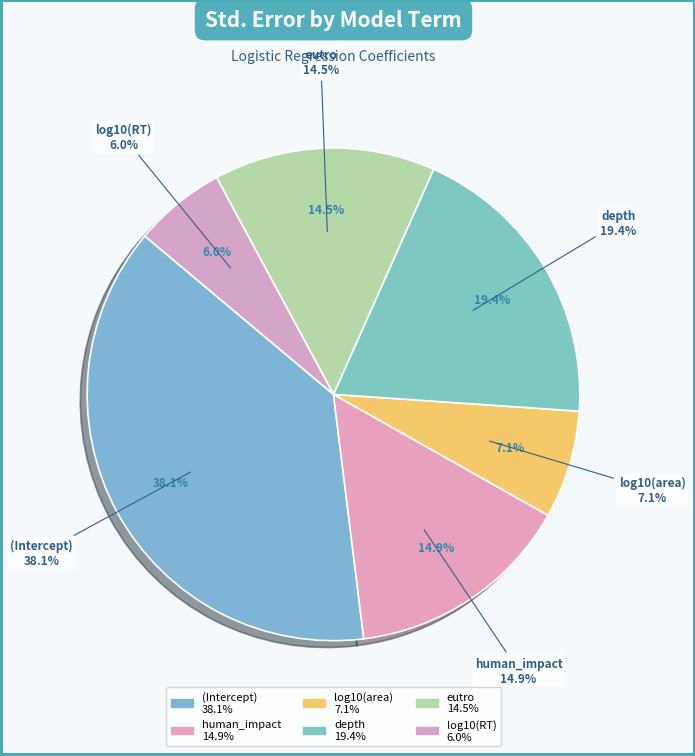

Which slice is the largest?

(Intercept)